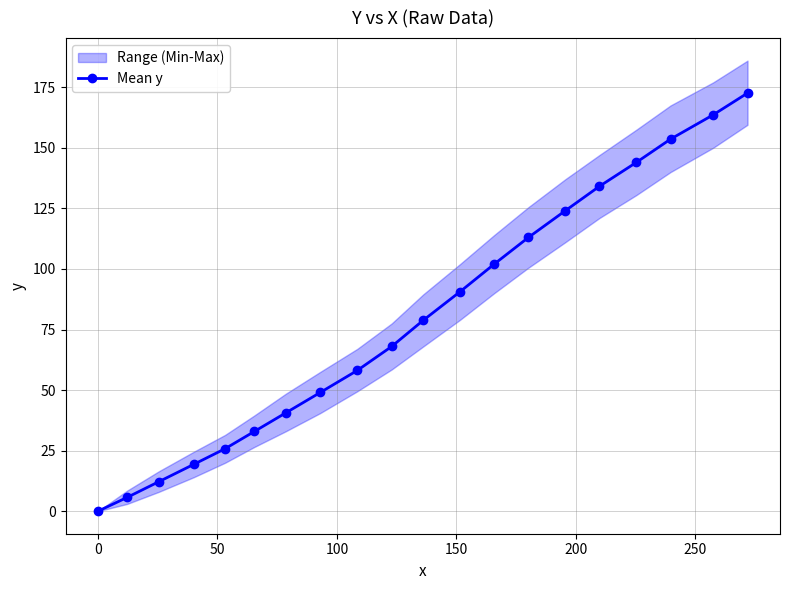

What is the value of the 20th point from the left?

172.6